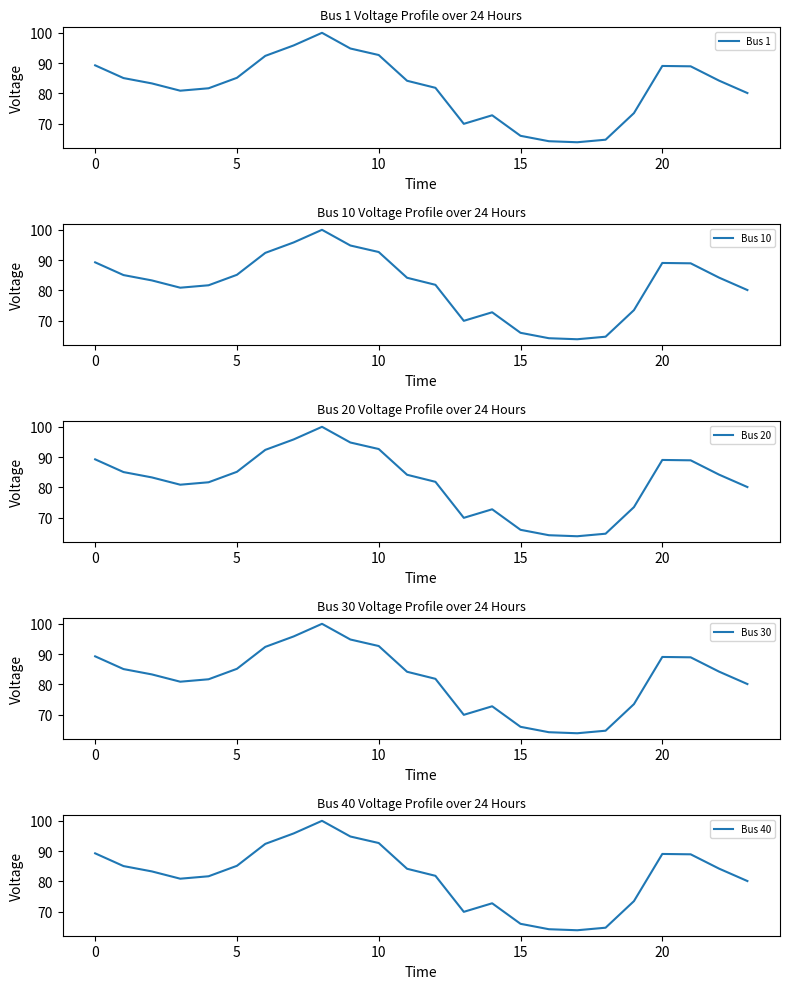

What is the value of the Bus 30 point at the 7th from the left?

92.4